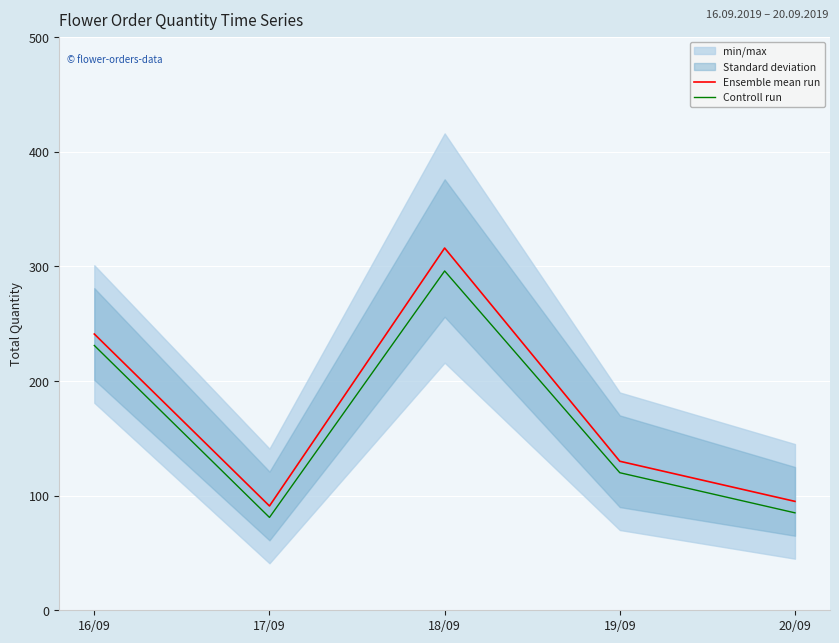

Is this an area chart (filled region under the line)?

No